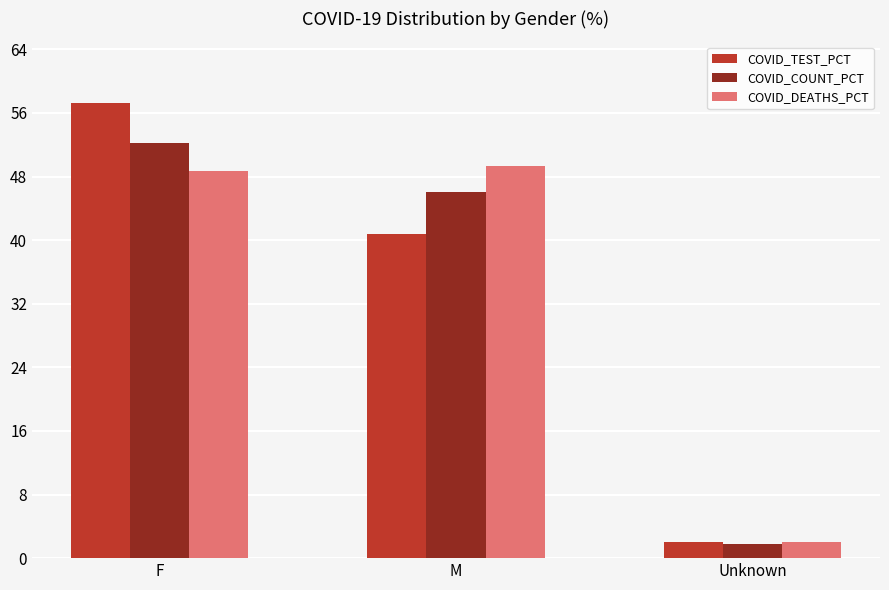

List the series in order of their peak value, highest first.

COVID_TEST_PCT, COVID_COUNT_PCT, COVID_DEATHS_PCT